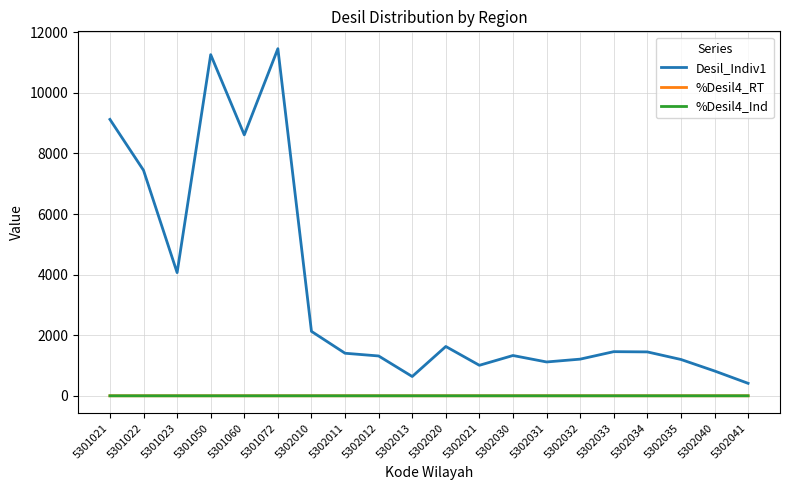

The value of %Desil4_Ind at 5302031 is 0.2. True or false?

True